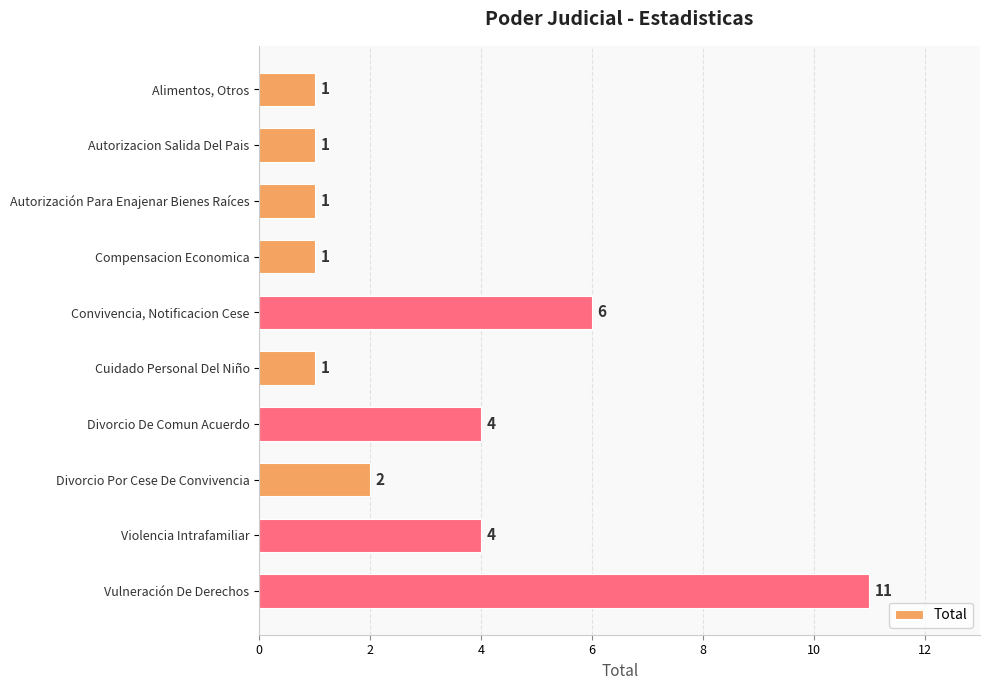

What is the difference between the second highest and second lowest values?

5